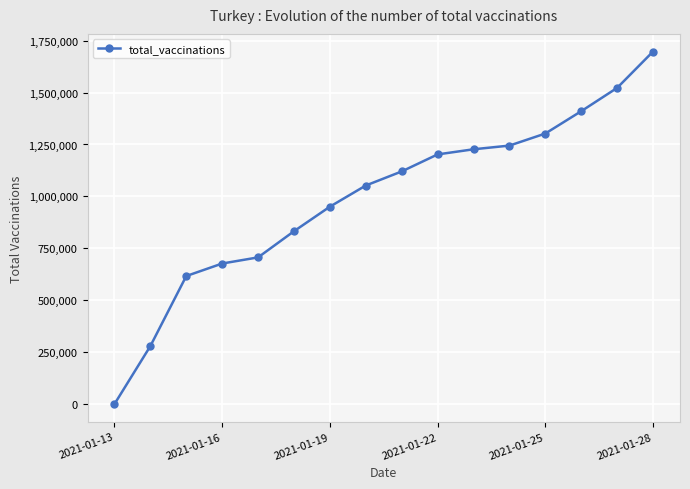

How many values are above zero?

15